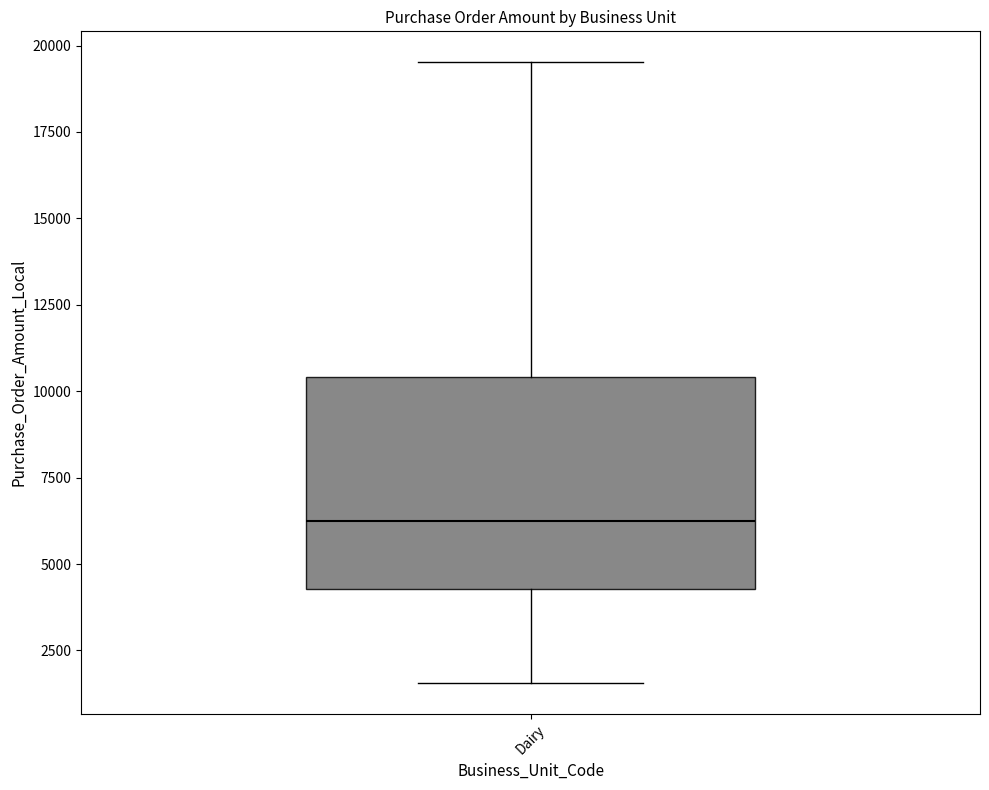

Transcribe this box plot: give where the median line is, the range the box spans, and where the two whiskers end, as read against the y-axis. The values are not printed on the chart, so give them approximately, as read against the axis.

median 6000, box 4500 to 10500, whiskers 1500 to 19500